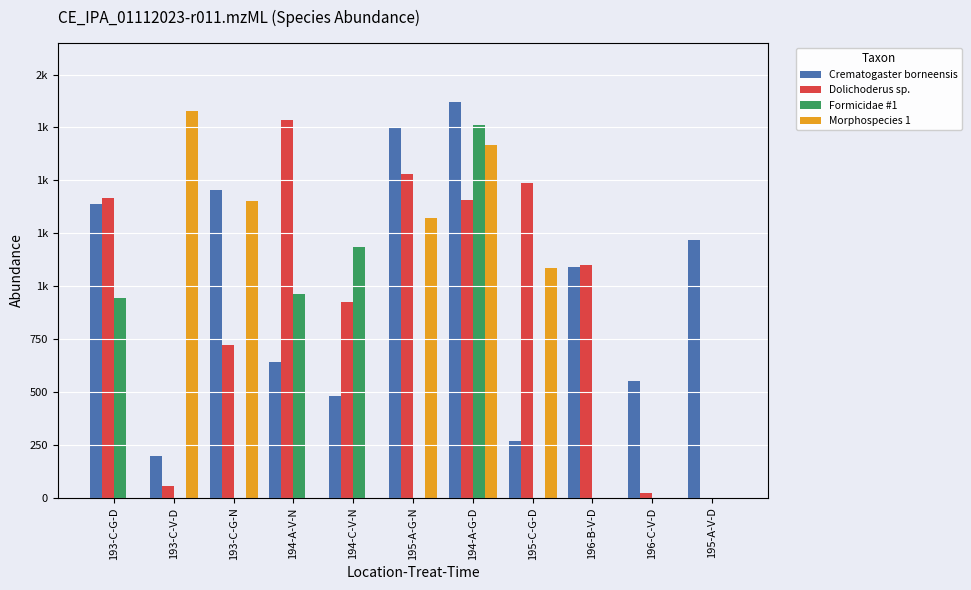

Are the bars grouped side by side (vs. stacked)?

Yes